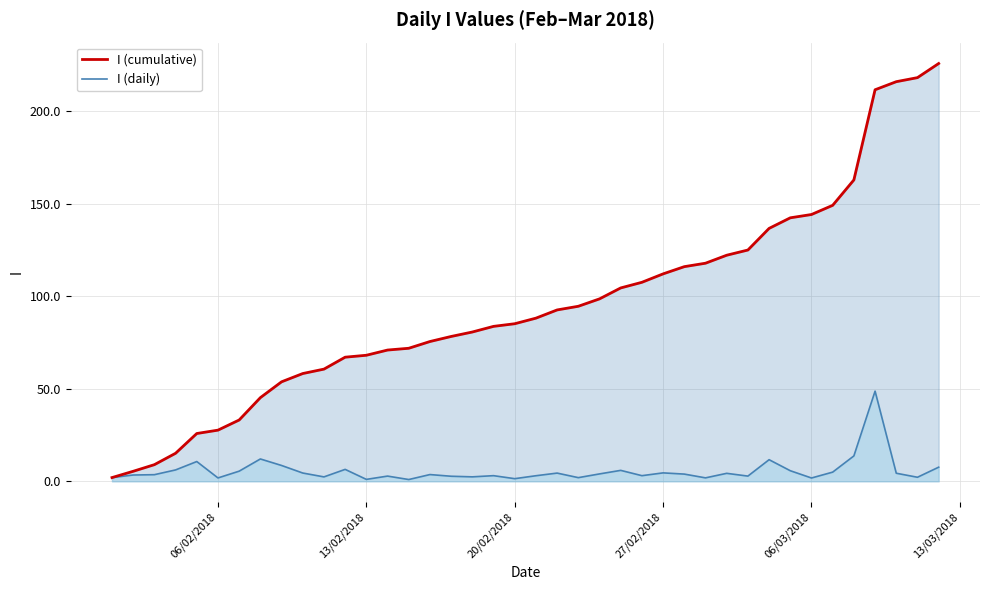

How many distinct data groups are displayed?

2